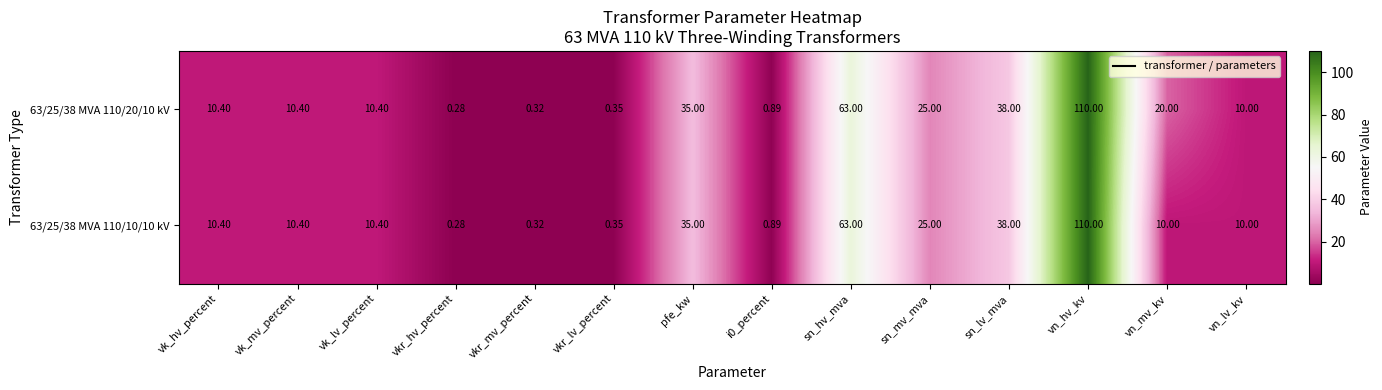

At which category does the chart reach its minimum across all series?

vkr_hv_percent